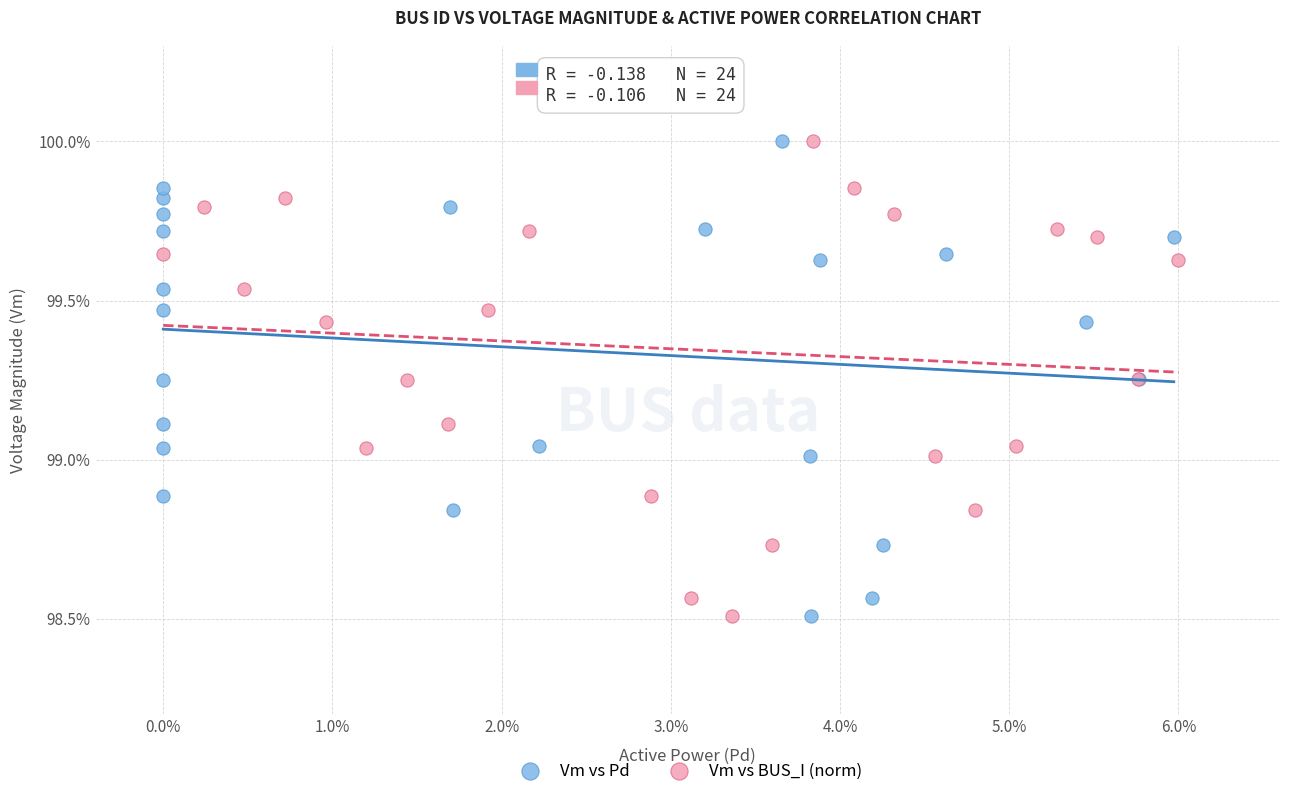

What are all the series names shown in the legend?

Vm vs Pd, Vm vs BUS_I (norm)